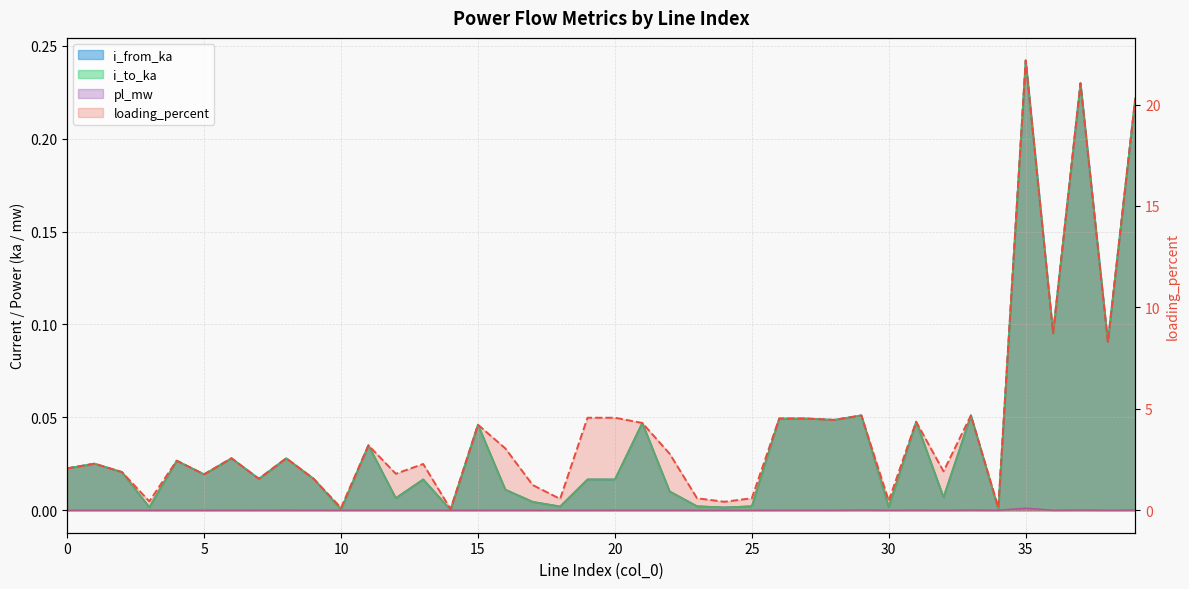

Which series has the largest range (max minus min)?

loading_percent